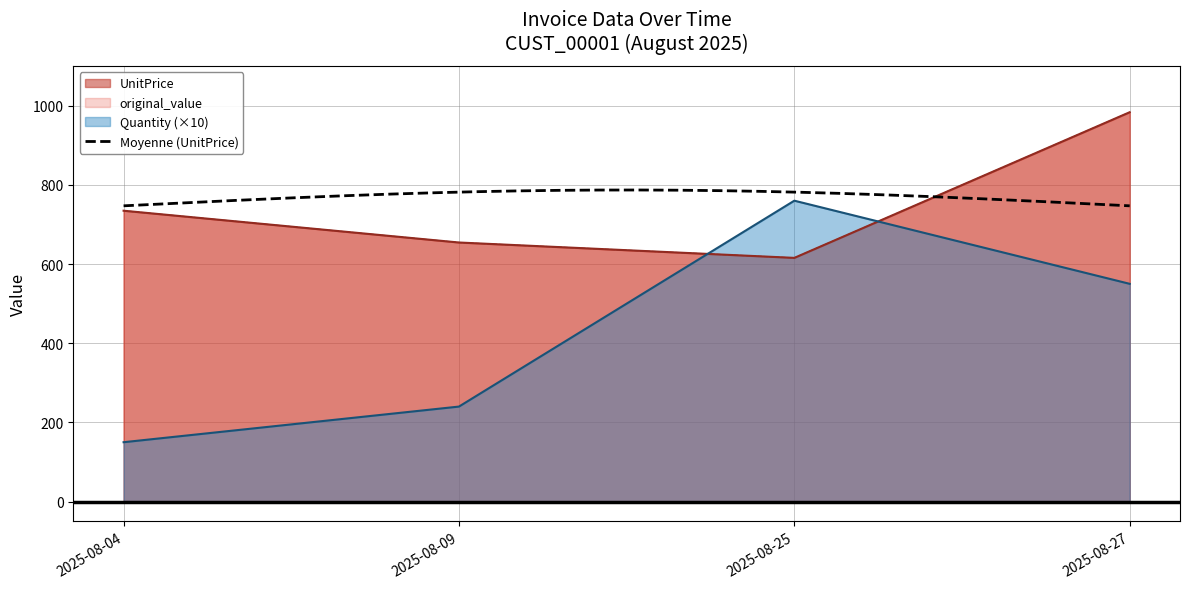

The UnitPrice series shows 980.4 at 2025-08-09. True or false?

False